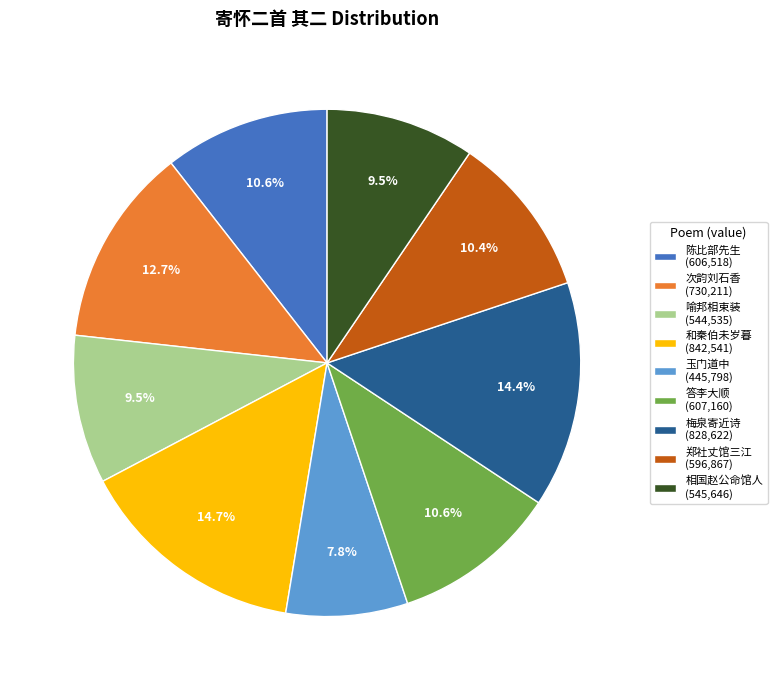

Is the sum of 相国赵公命馆人 (545,646) and 和秦伯未岁暮 (842,541) greater than half?

No